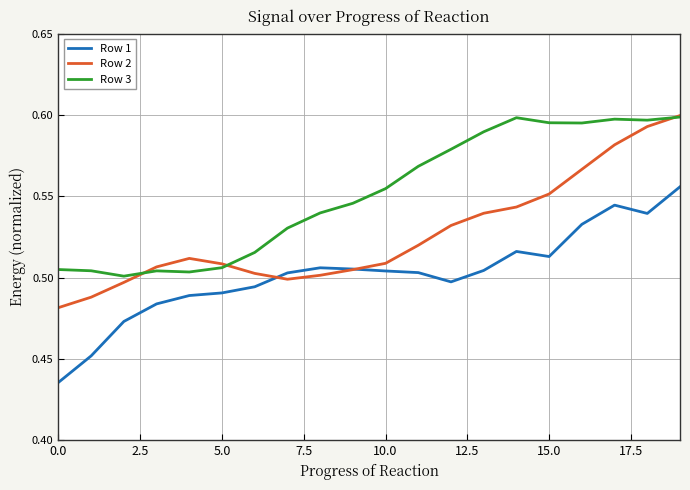

True or false: Row 1 and Row 3 cross at least once.

False